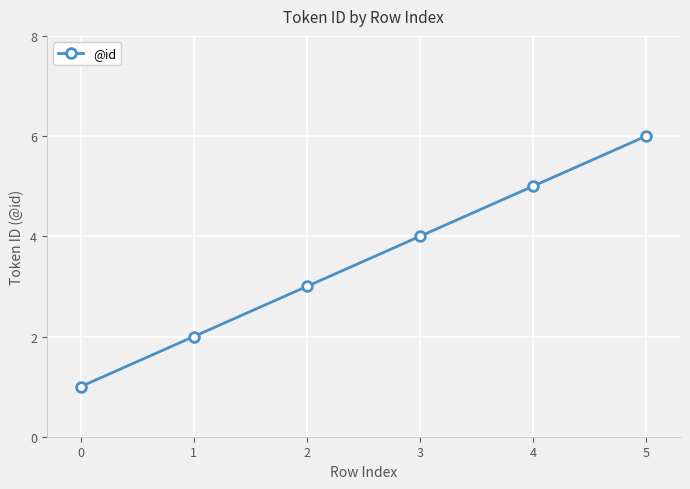

Count the values in the range 2 to 5.

4